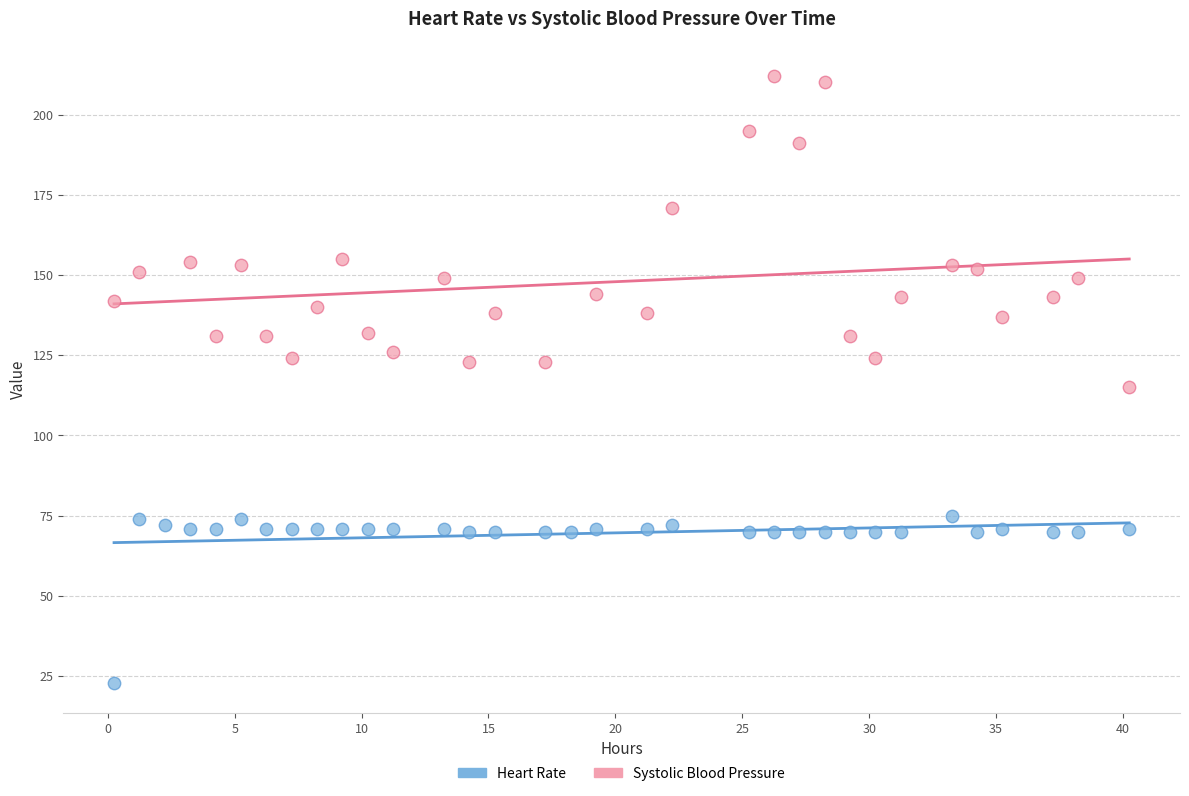

Which series has the widest spread of Y values?

Systolic Blood Pressure